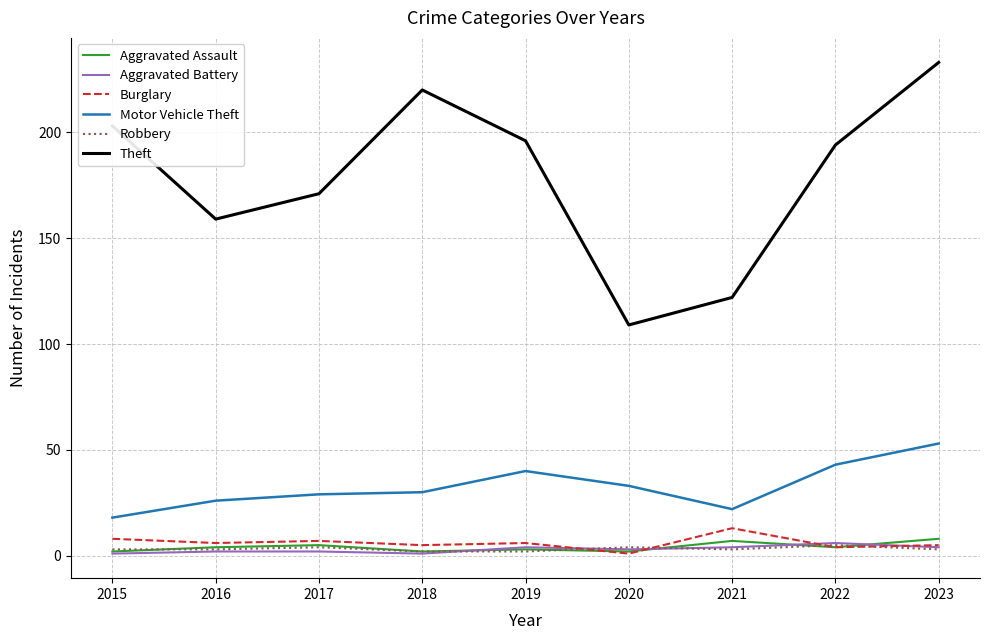

True or false: Theft and Burglary intersect in this chart.

False